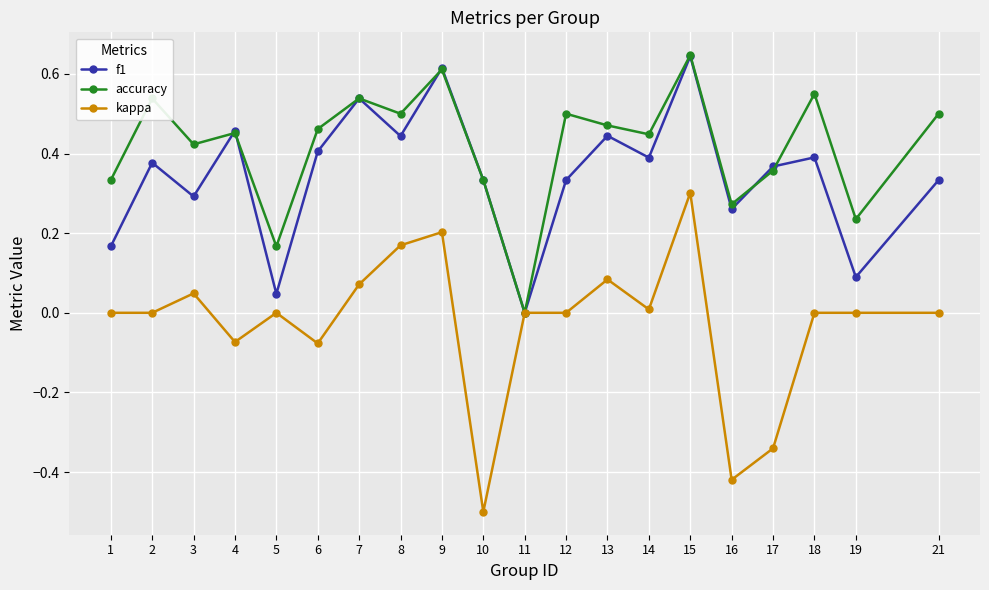

Where is the first local minimum for accuracy?

3